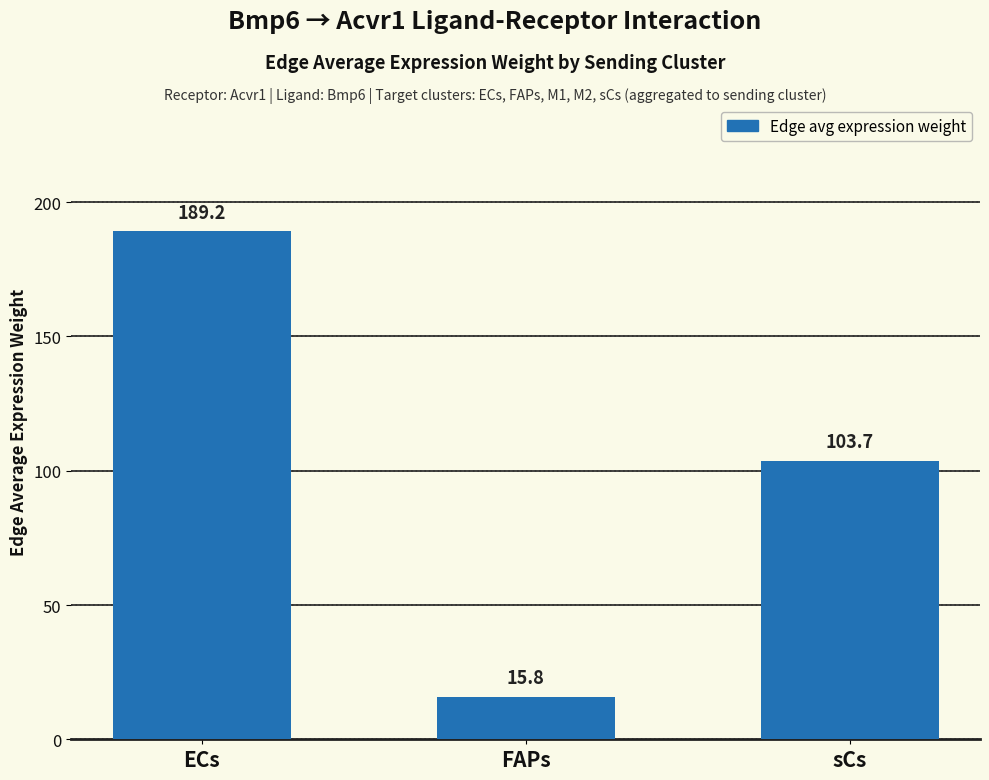

What is the difference between the values at ECs and sCs?

85.6